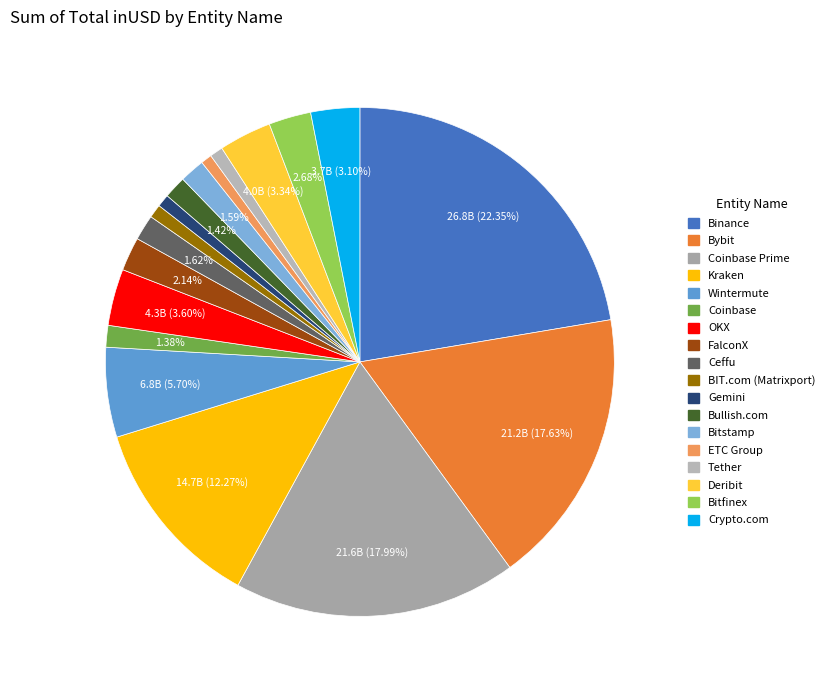

How many segments does this pie chart have?

18